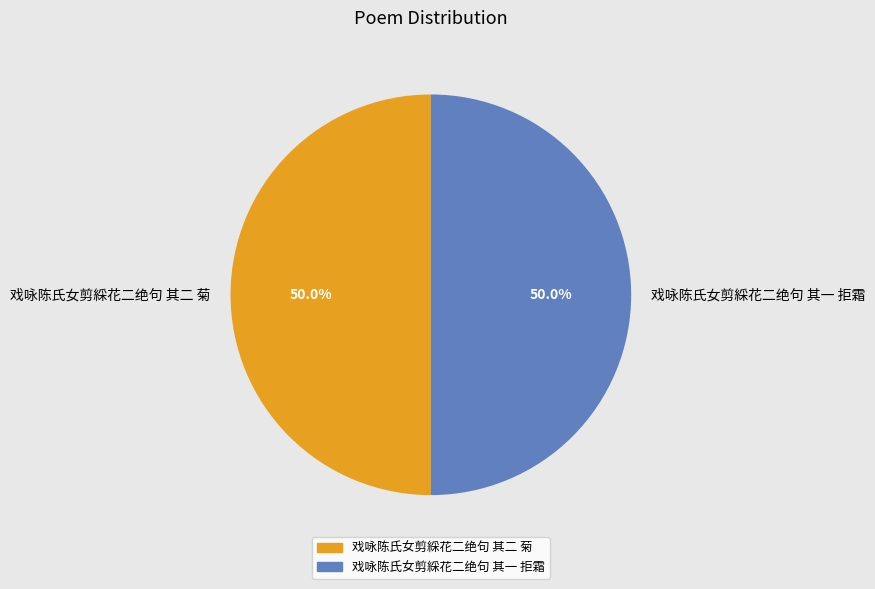

How much of the chart is everything except 戏咏陈氏女剪綵花二绝句 其一 拒霜?

50.0%